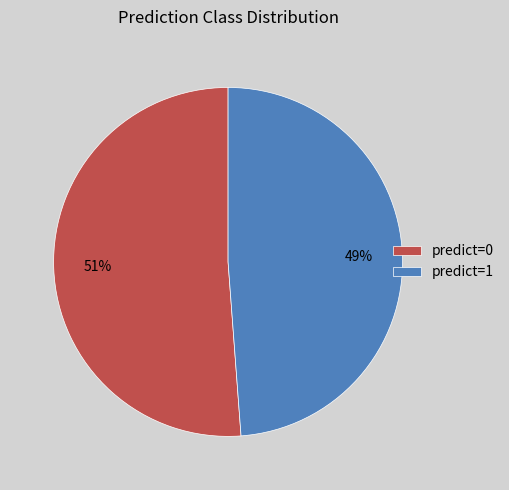

Count the number of slices in the pie.

2